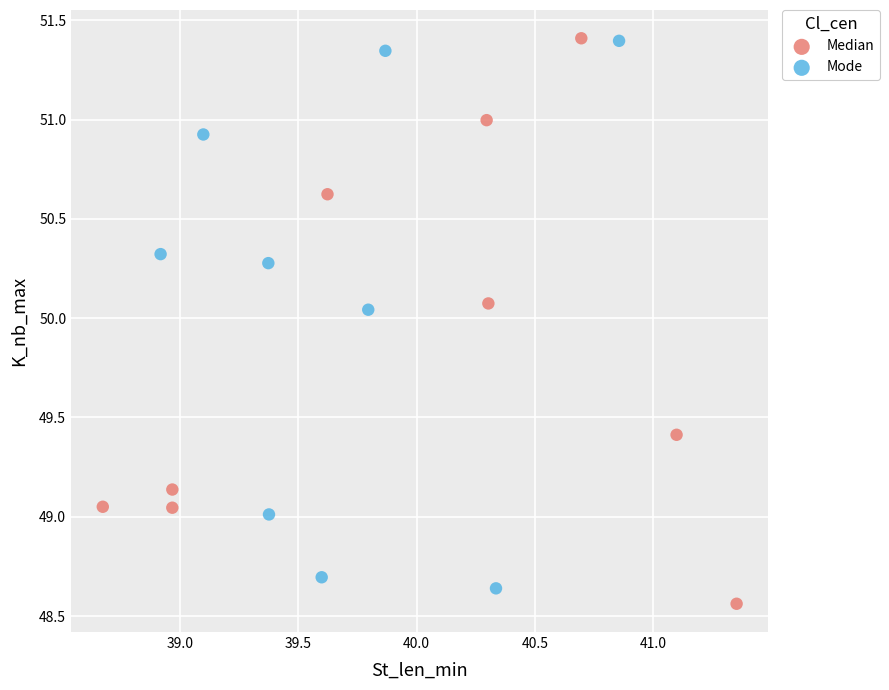

What are all the series names shown in the legend?

Median, Mode